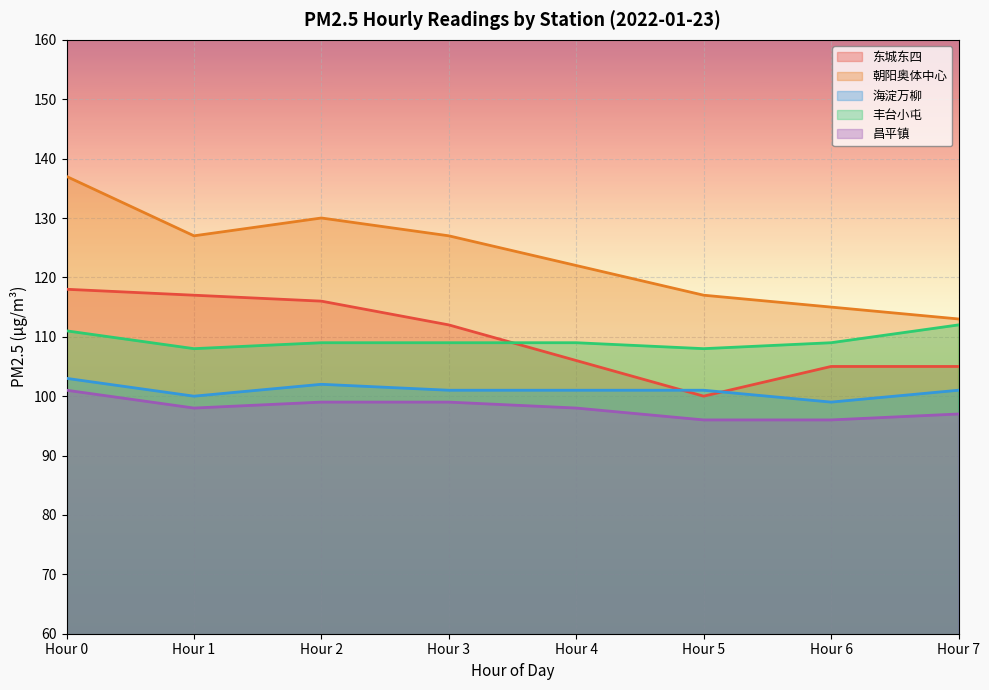

How many lines are shown in the chart?

5